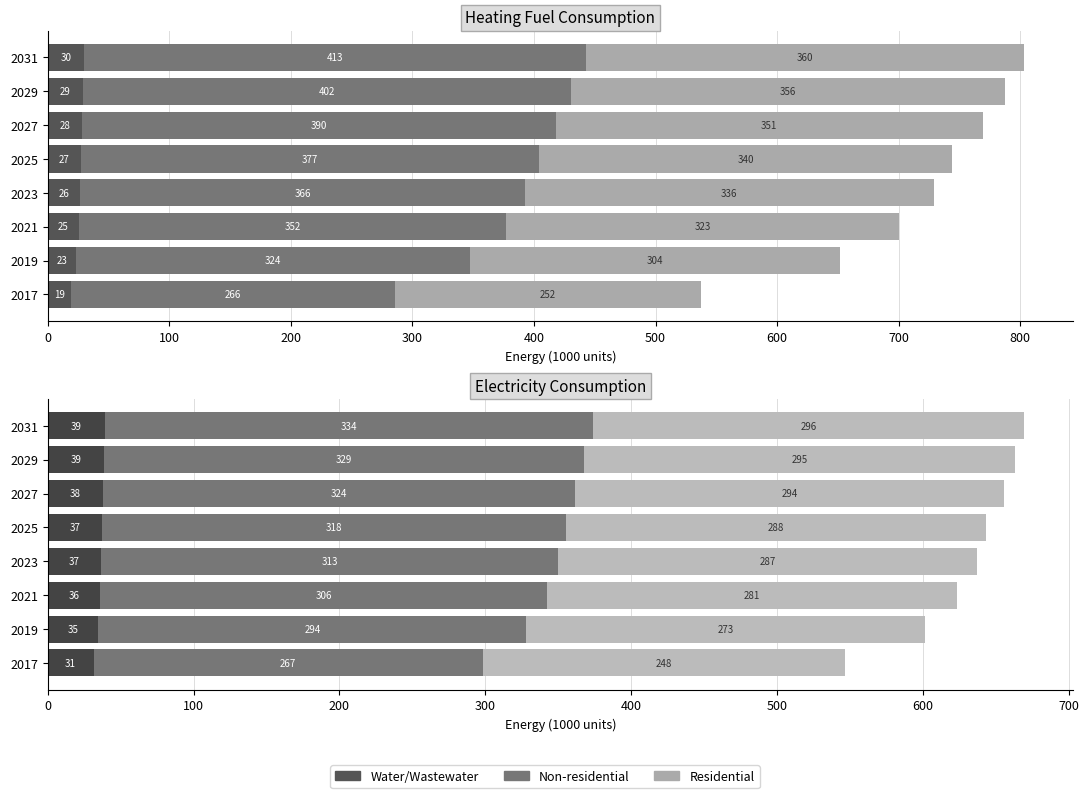

Rank the series at 2025 from lowest to highest value.

Water/Wastewater Heating Fuel, Water/Wastewater Electricity, Residential Electricity, Non-residential Electricity, Residential Heating Fuel, Non-residential Heating Fuel